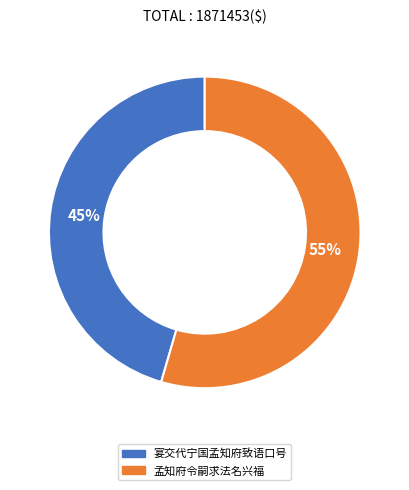

Approximately how many times larger is the value at 孟知府令嗣求法名兴福 compared to 宴交代宁国孟知府致语口号?

1.2